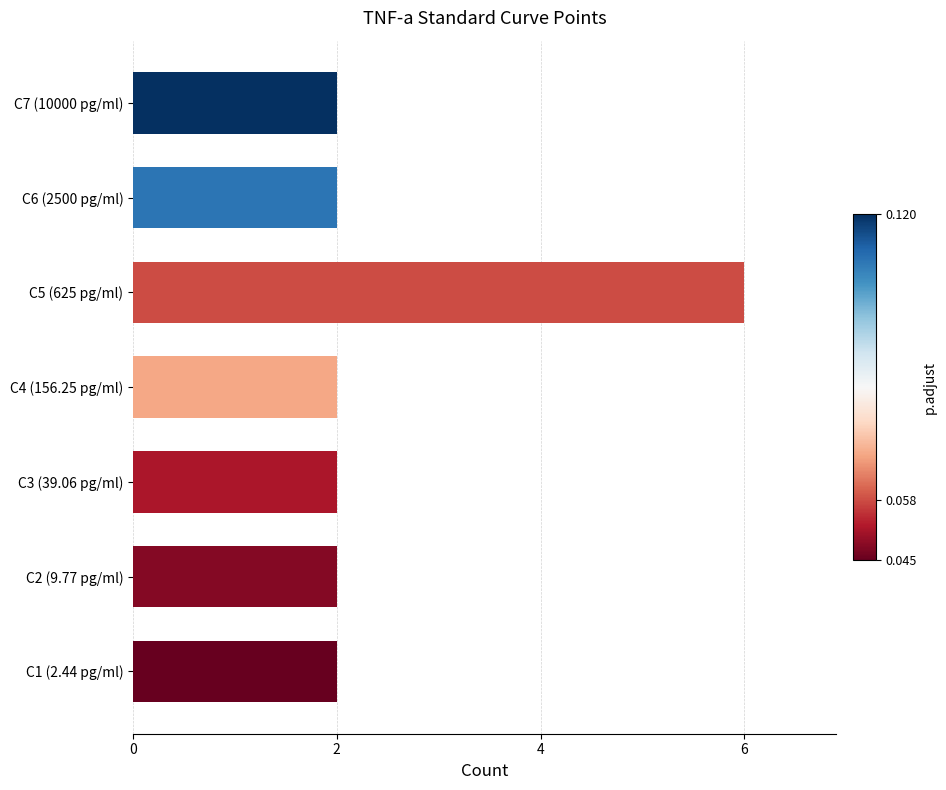

What is the maximum value shown in the chart?

6